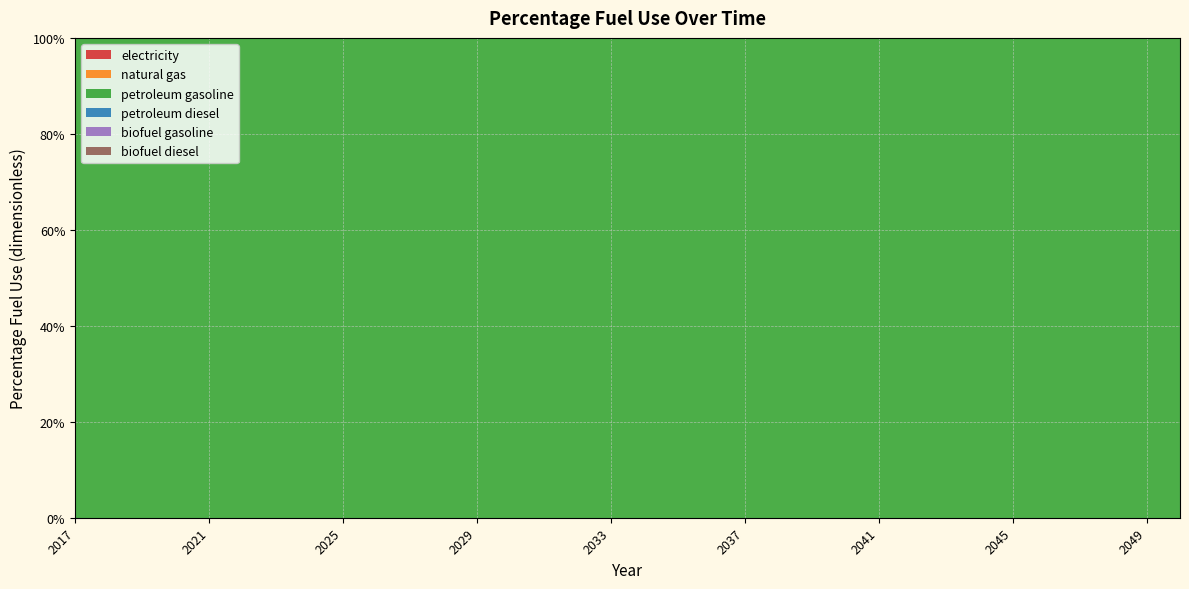

Reading right to left, list all the values displayed in this chart.

electricity: 2050=0	2049=0	2048=0	2047=0	2046=0	2045=0	2044=0	2043=0	2042=0	2041=0	2040=0	2039=0	2038=0	2037=0	2036=0	2035=0	2034=0	2033=0	2032=0	2031=0	2030=0	2029=0	2028=0	2027=0	2026=0	2025=0	2024=0	2023=0	2022=0	2021=0	2020=0	2019=0	2018=0	2017=0
natural gas: 2050=0	2049=0	2048=0	2047=0	2046=0	2045=0	2044=0	2043=0	2042=0	2041=0	2040=0	2039=0	2038=0	2037=0	2036=0	2035=0	2034=0	2033=0	2032=0	2031=0	2030=0	2029=0	2028=0	2027=0	2026=0	2025=0	2024=0	2023=0	2022=0	2021=0	2020=0	2019=0	2018=0	2017=0
petroleum gasoline: 2050=1	2049=1	2048=1	2047=1	2046=1	2045=1	2044=1	2043=1	2042=1	2041=1	2040=1	2039=1	2038=1	2037=1	2036=1	2035=1	2034=1	2033=1	2032=1	2031=1	2030=1	2029=1	2028=1	2027=1	2026=1	2025=1	2024=1	2023=1	2022=1	2021=1	2020=1	2019=1	2018=1	2017=1
petroleum diesel: 2050=0	2049=0	2048=0	2047=0	2046=0	2045=0	2044=0	2043=0	2042=0	2041=0	2040=0	2039=0	2038=0	2037=0	2036=0	2035=0	2034=0	2033=0	2032=0	2031=0	2030=0	2029=0	2028=0	2027=0	2026=0	2025=0	2024=0	2023=0	2022=0	2021=0	2020=0	2019=0	2018=0	2017=0
biofuel gasoline: 2050=0	2049=0	2048=0	2047=0	2046=0	2045=0	2044=0	2043=0	2042=0	2041=0	2040=0	2039=0	2038=0	2037=0	2036=0	2035=0	2034=0	2033=0	2032=0	2031=0	2030=0	2029=0	2028=0	2027=0	2026=0	2025=0	2024=0	2023=0	2022=0	2021=0	2020=0	2019=0	2018=0	2017=0
biofuel diesel: 2050=0	2049=0	2048=0	2047=0	2046=0	2045=0	2044=0	2043=0	2042=0	2041=0	2040=0	2039=0	2038=0	2037=0	2036=0	2035=0	2034=0	2033=0	2032=0	2031=0	2030=0	2029=0	2028=0	2027=0	2026=0	2025=0	2024=0	2023=0	2022=0	2021=0	2020=0	2019=0	2018=0	2017=0